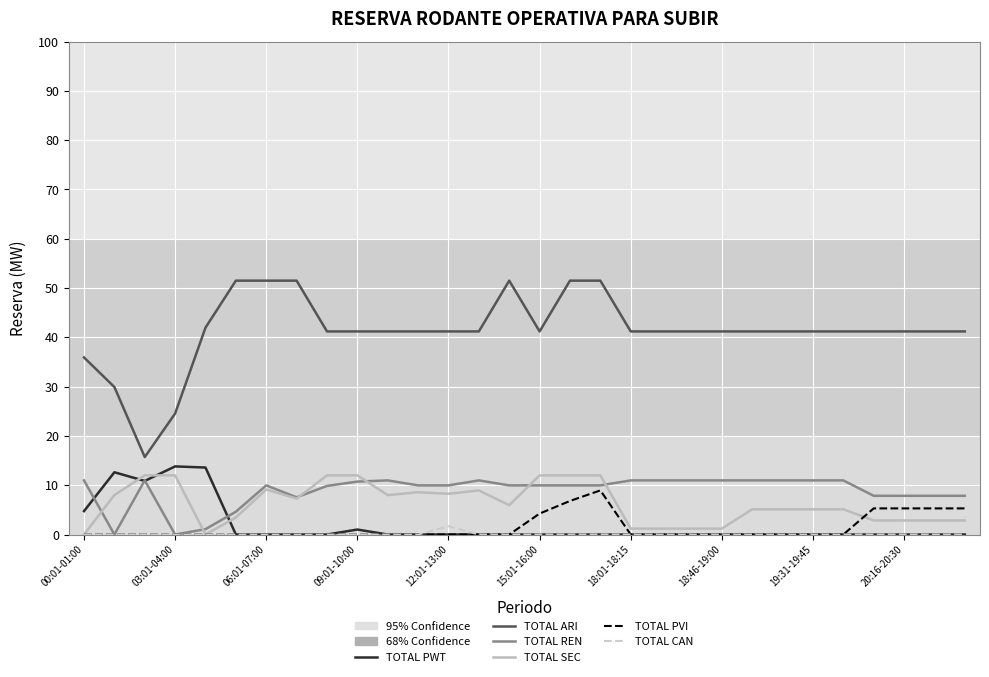

What is the sum of all TOTAL PVI values?

41.2